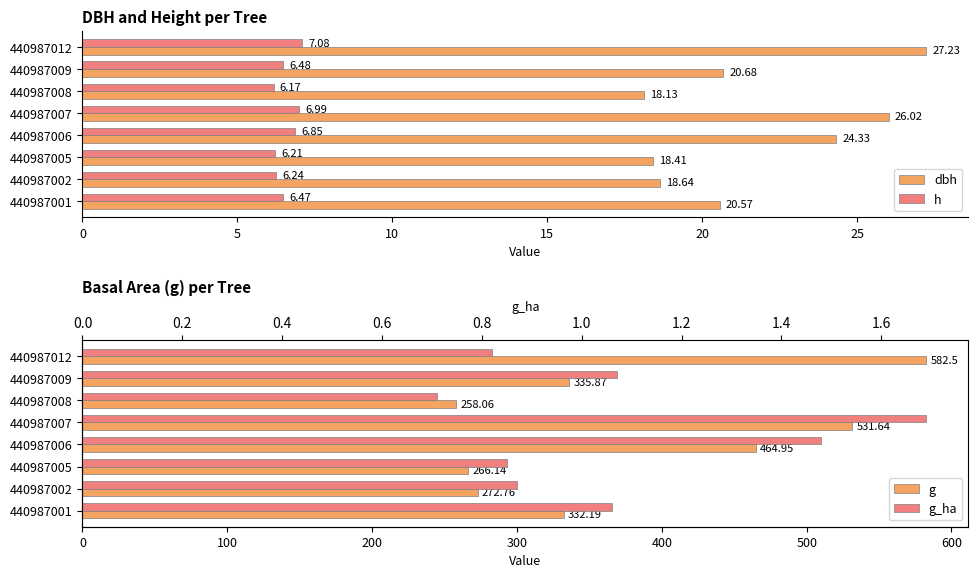

At which category is the sum across all series the highest?

7